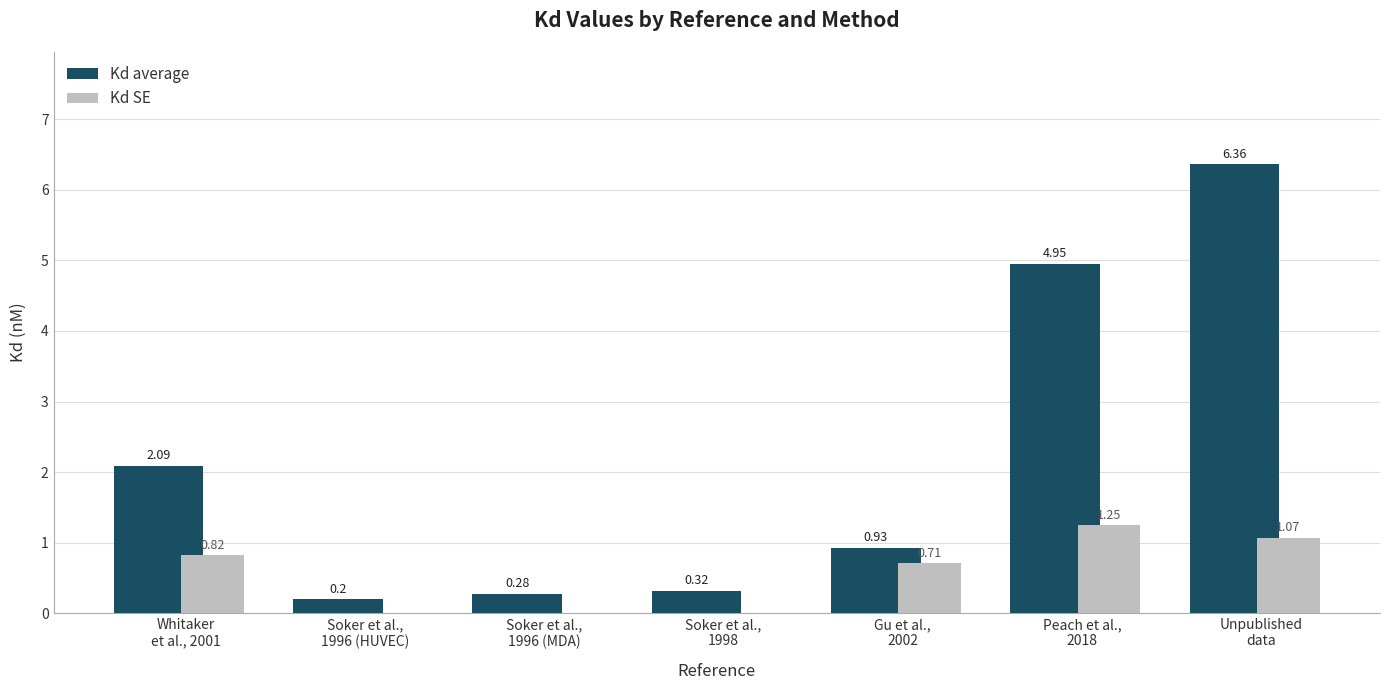

What are all the series names shown in the legend?

Kd average, Kd SE